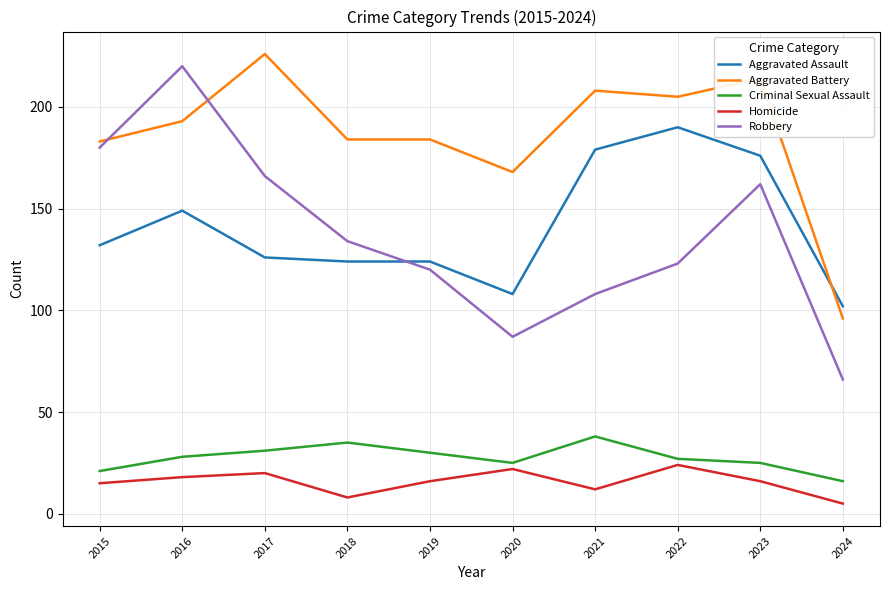

Is the value of Aggravated Assault at 2018 greater than the value of Criminal Sexual Assault at 2022?

Yes